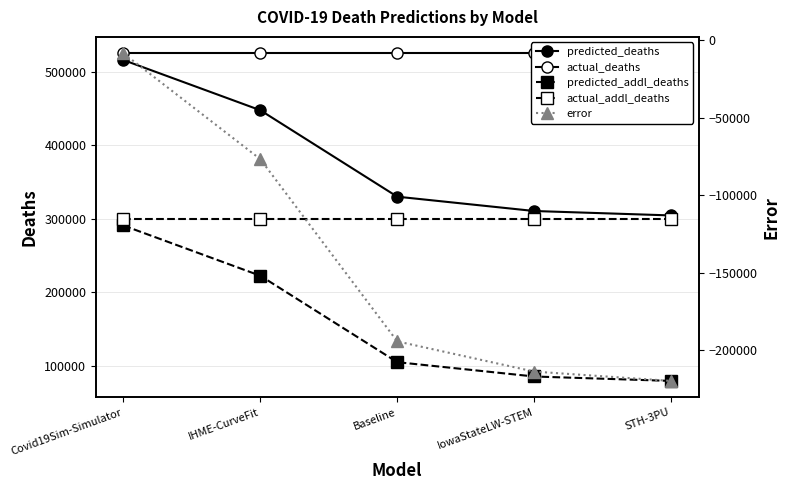

True or false: predicted_deaths and actual_addl_deaths intersect in this chart.

False